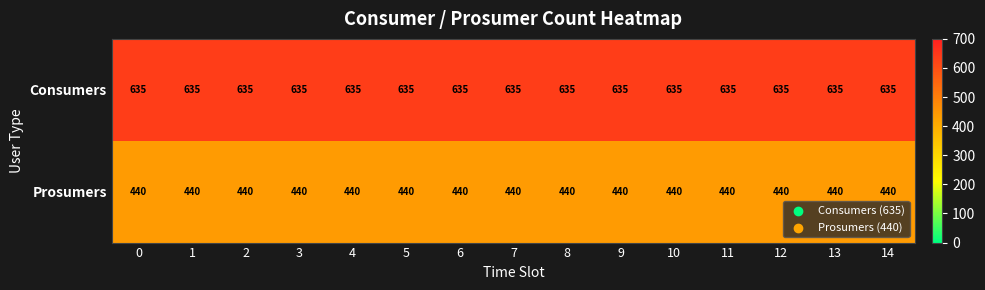

What is the difference between the highest and lowest values at 8?

195